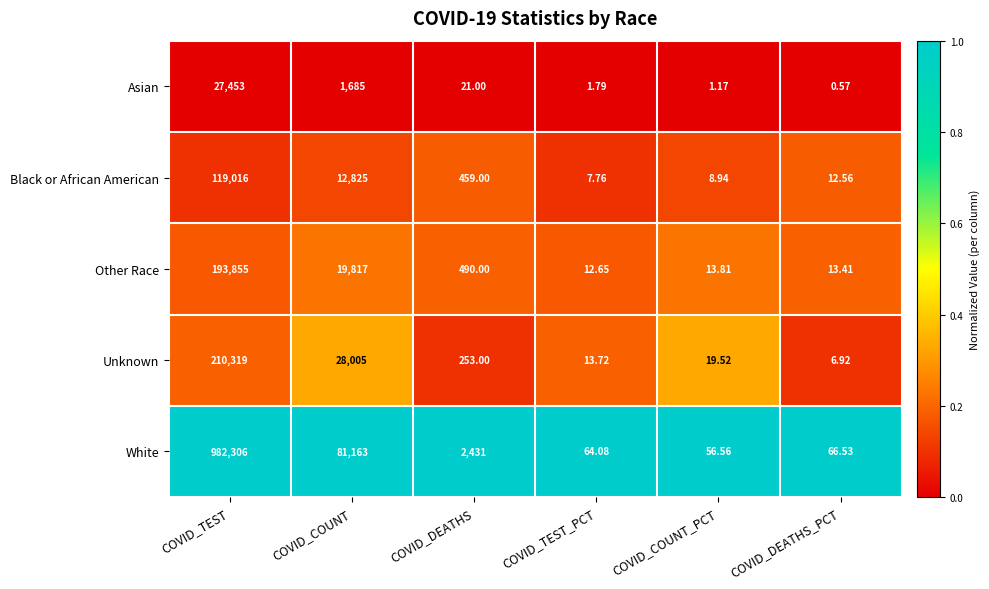

At how many categories does at least one series exceed 0?

6